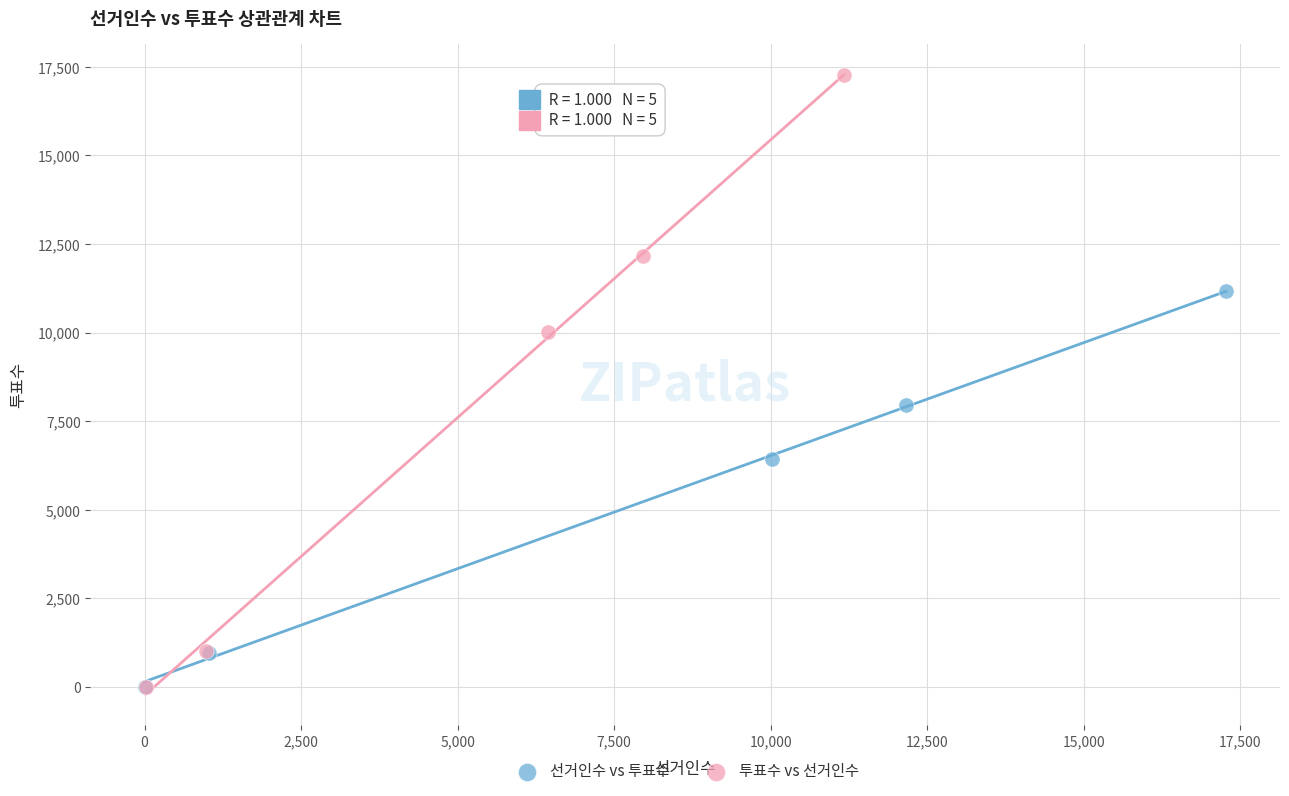

Which series reaches the maximum Y coordinate?

투표수 vs 선거인수